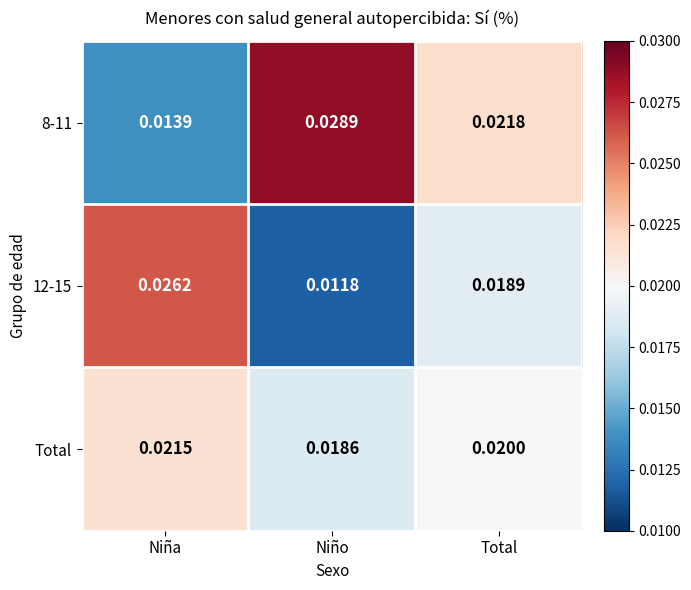

Where is Total nearest to the value 0?

Niño